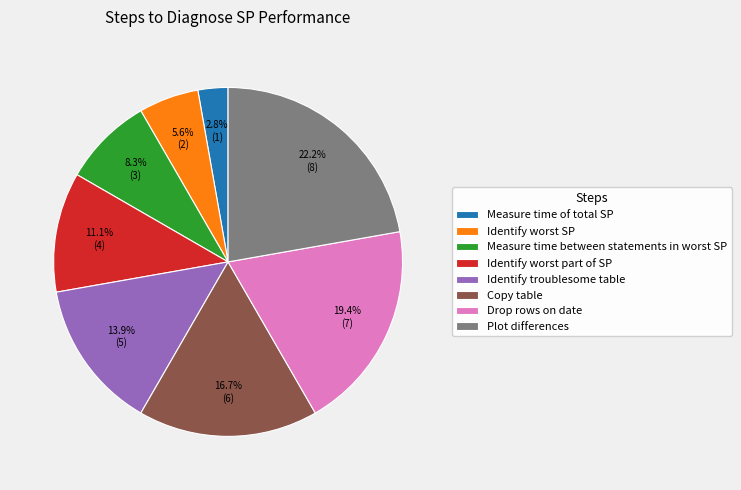

To the nearest percent, what portion does Measure time of total SP represent?

3%